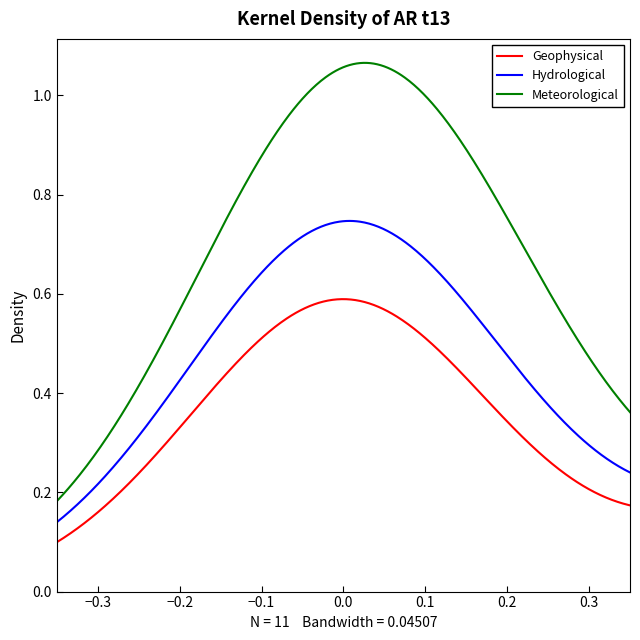

How many lines are shown in the chart?

3